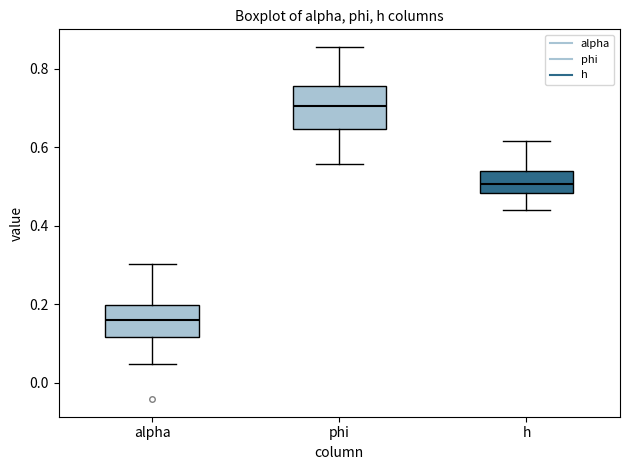

Which box's median line is the lowest?

alpha